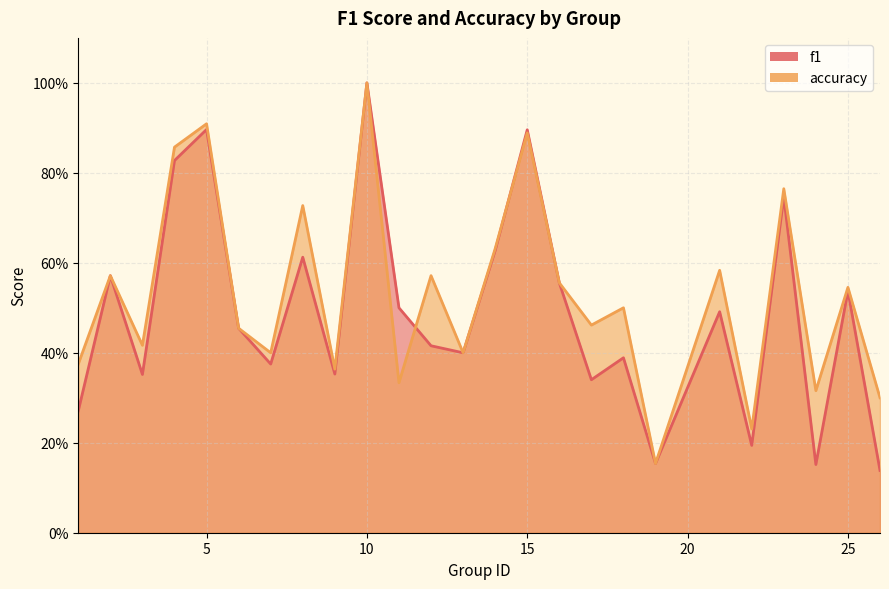

Count the number of categories in the chart.

25